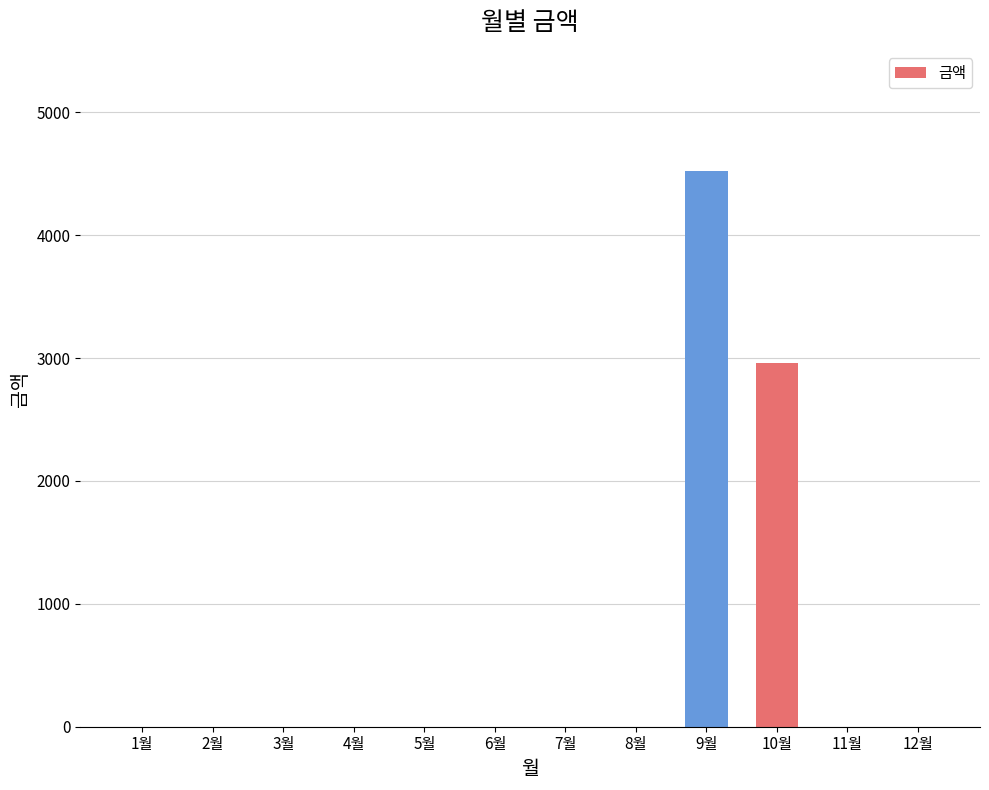

What is the greatest value displayed?

4520